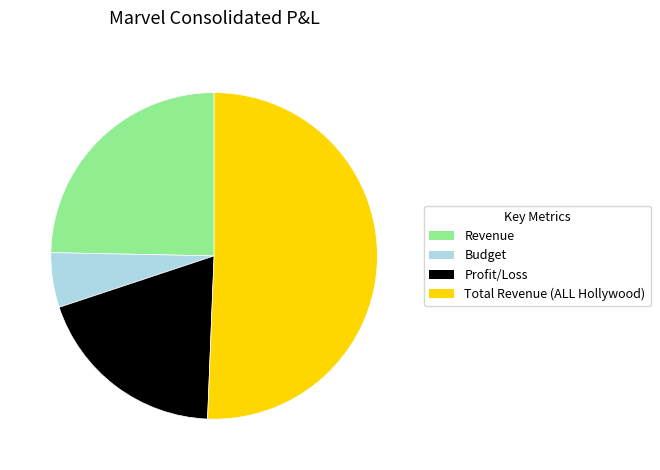

Does any single category account for the majority?

Yes